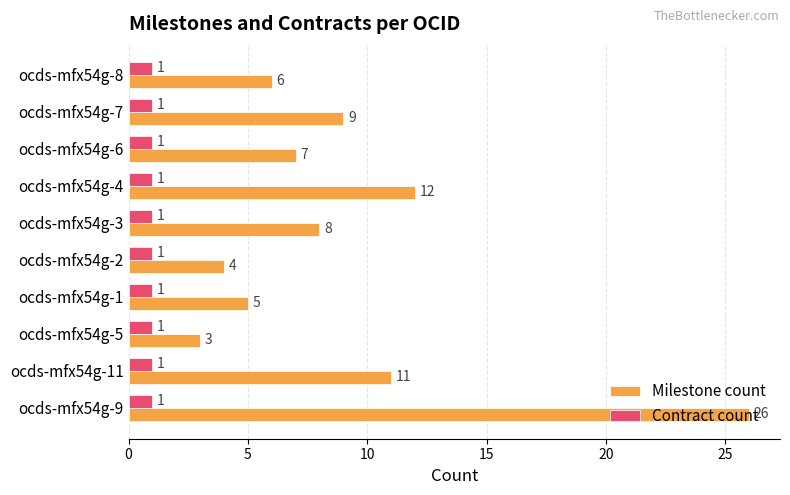

The value of Contract count at ocds-mfx54g-4 is 1. True or false?

True